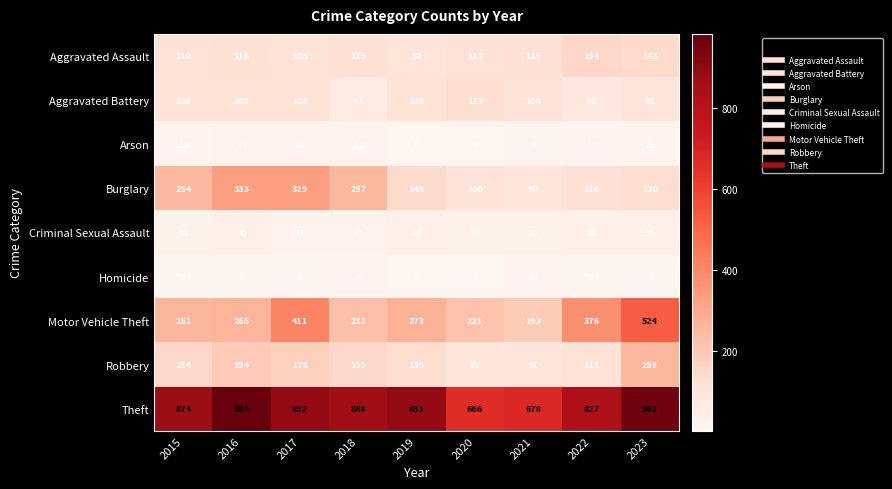

At how many categories does at least one series exceed 456?

9